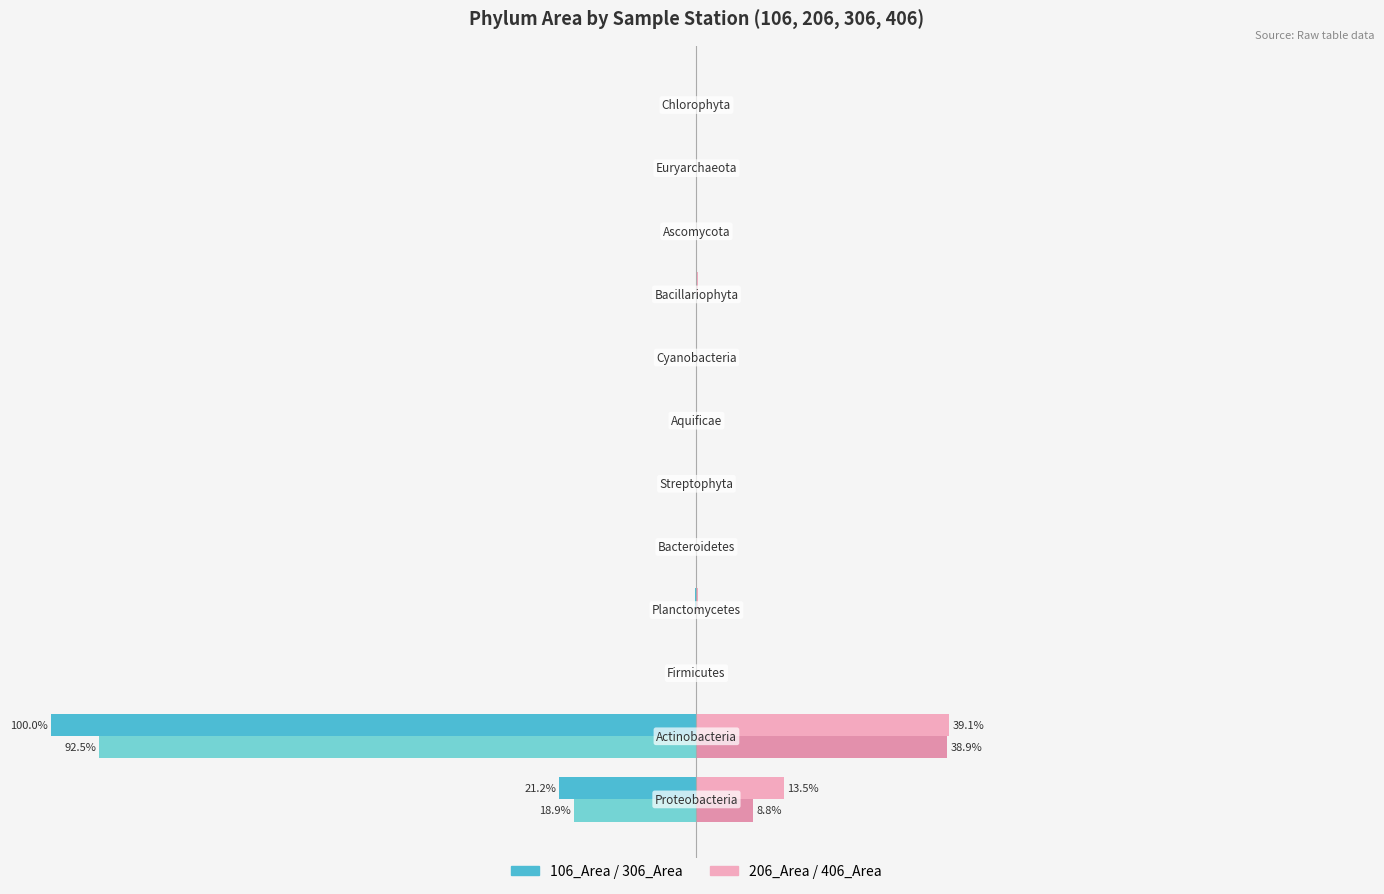

How many distinct data groups are displayed?

4